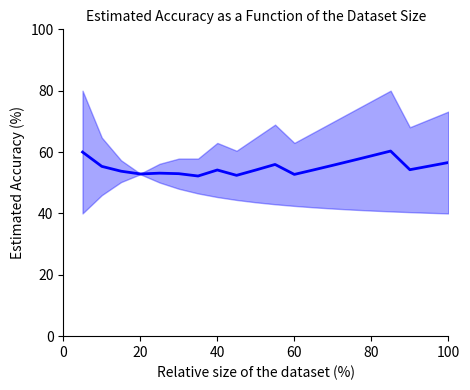

What is the sum of all values?

1102.1